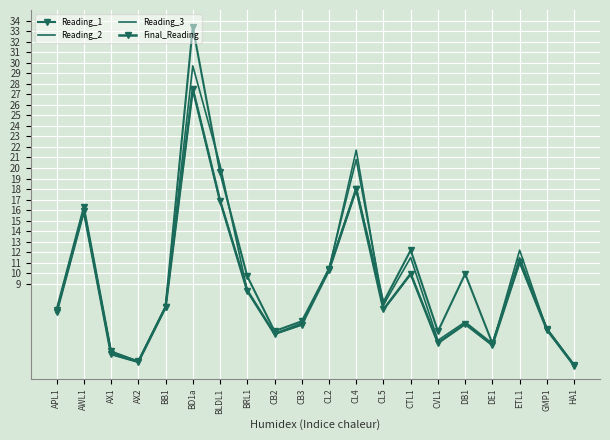

Which label corresponds to the smallest value in the chart?

HA1